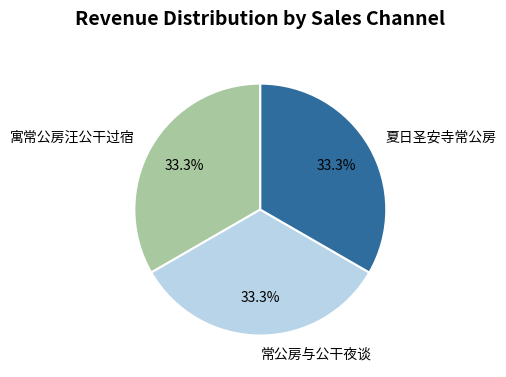

Count the number of slices in the pie.

3